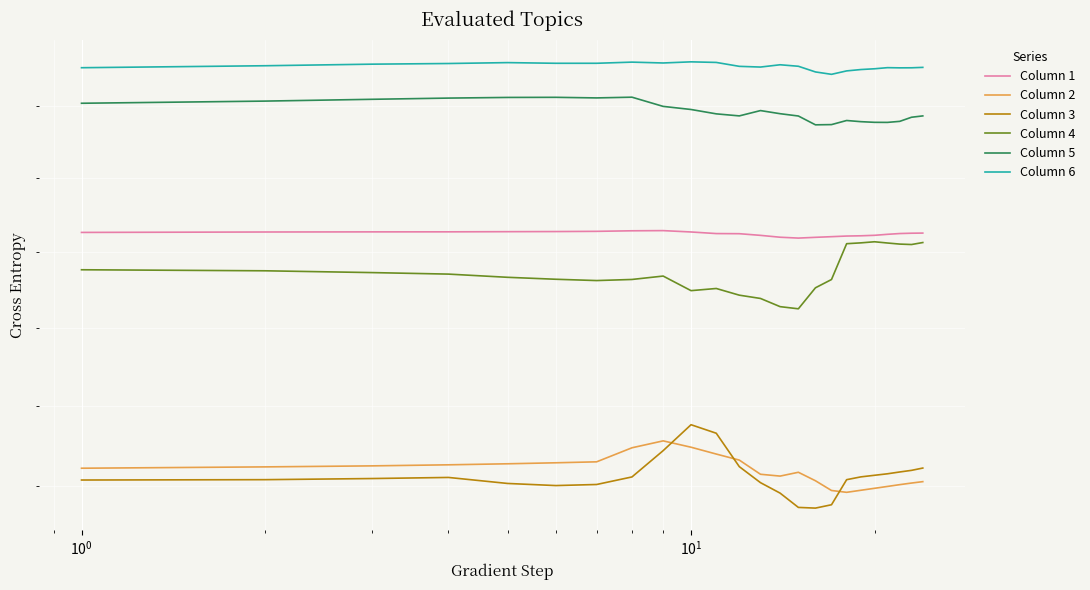

Does the chart display data point markers on the line(s)?

No